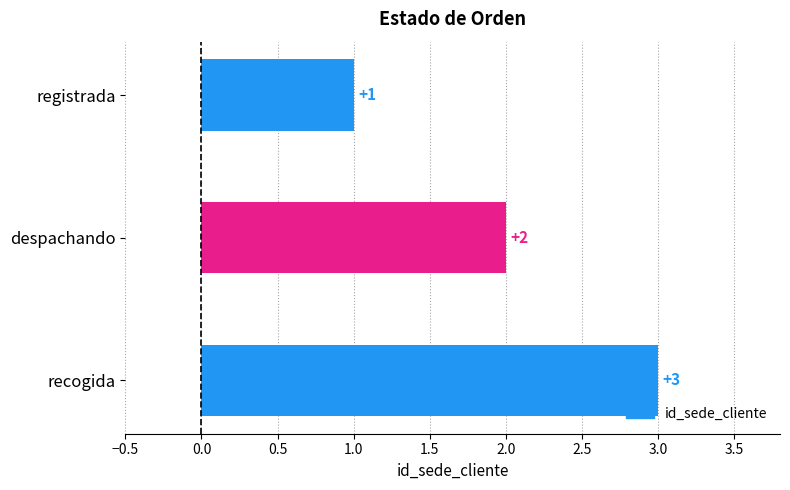

List the labels in order of value, largest first.

recogida, despachando, registrada